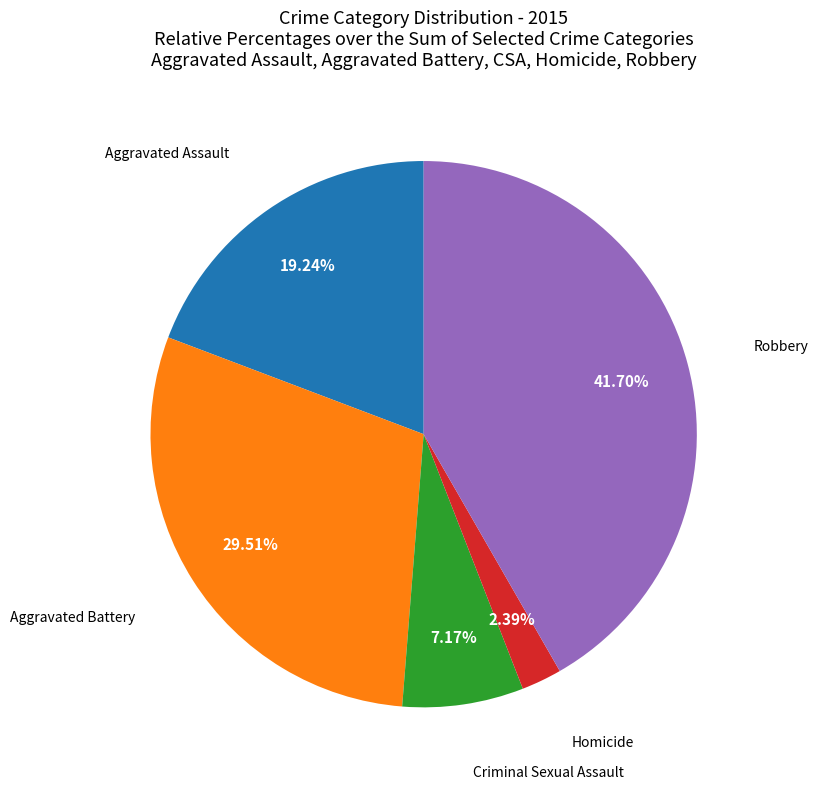

Is there any slice that represents more than half of the pie?

No